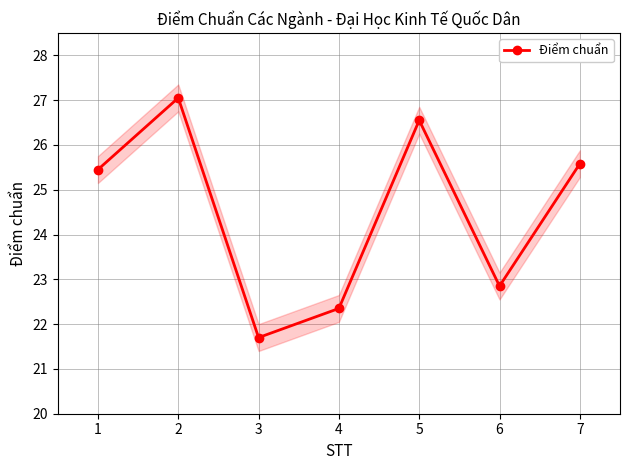

What is the value of the 4th point from the left?

22.4